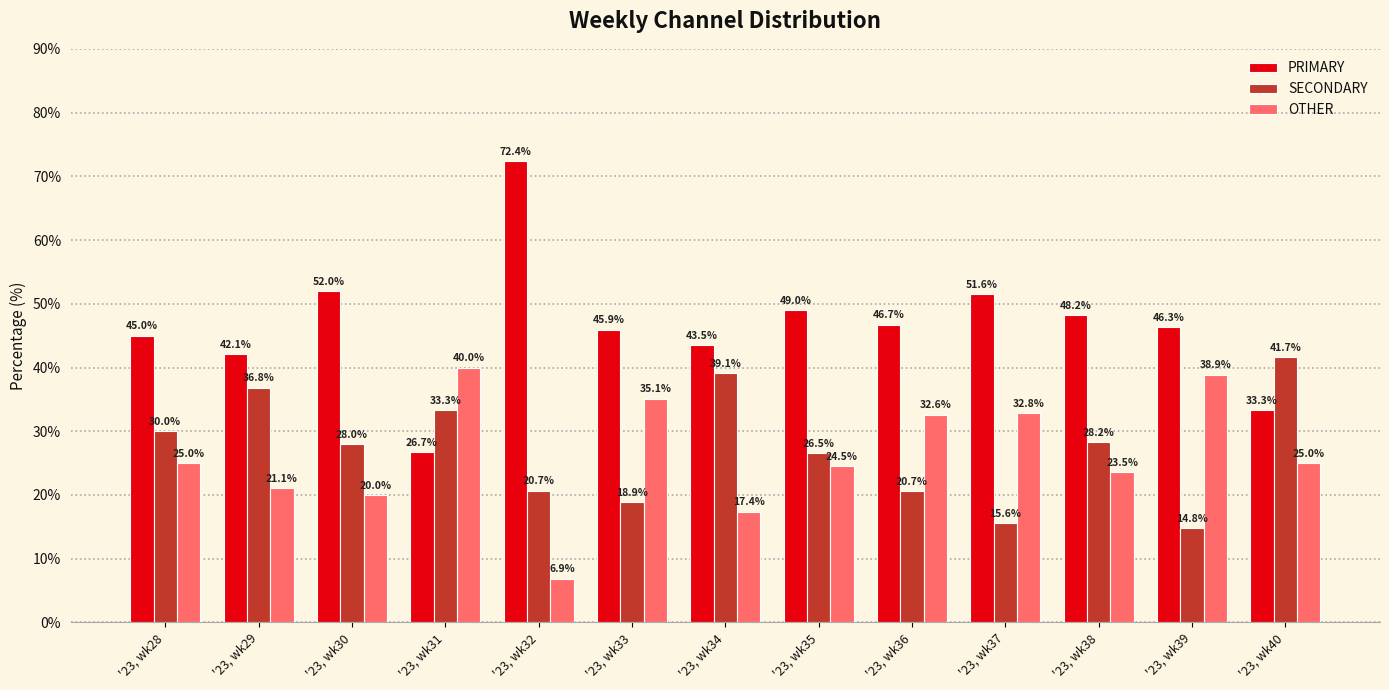

Which series changed the most between '23, wk32 and '23, wk40?

PRIMARY